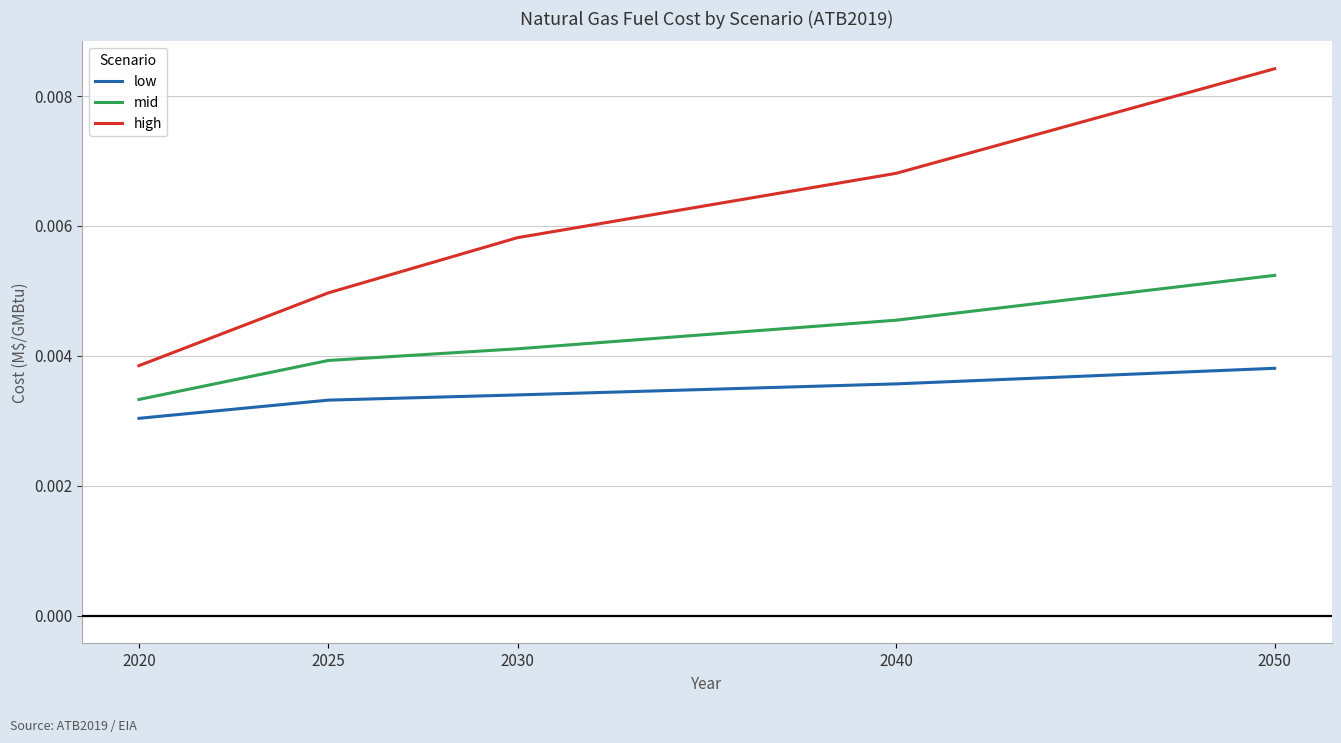

Is the value of mid at 2050 greater than the value of low at 2030?

Yes